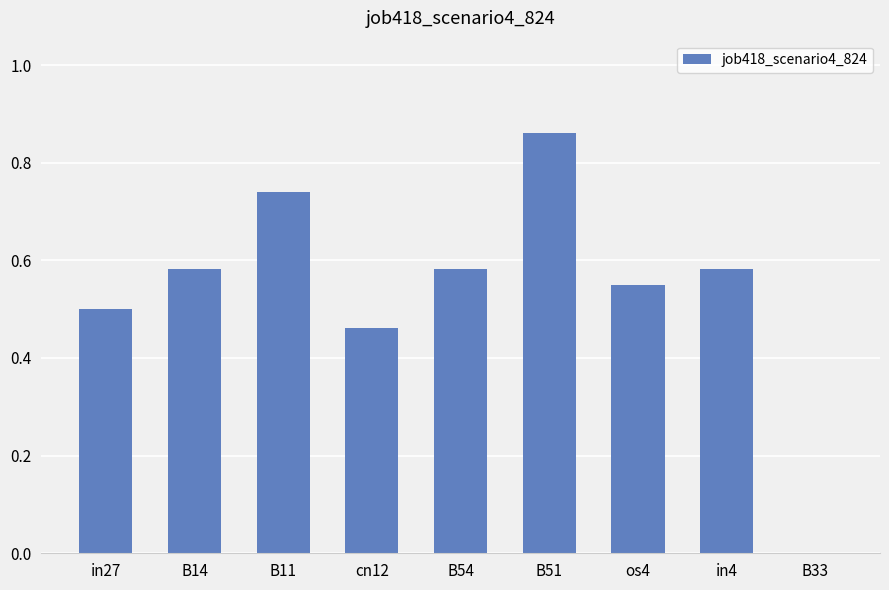

What is the sum of the values at cn12 and B54?

1.0